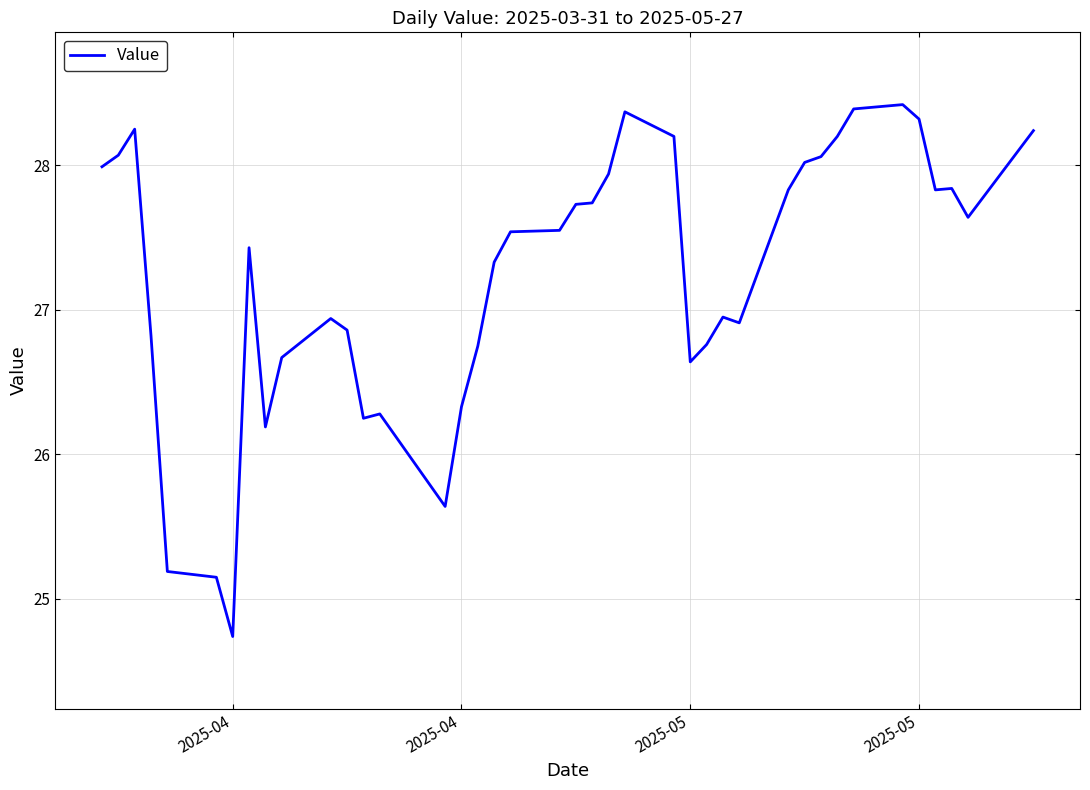

What is the minimum value shown in the chart?

24.7